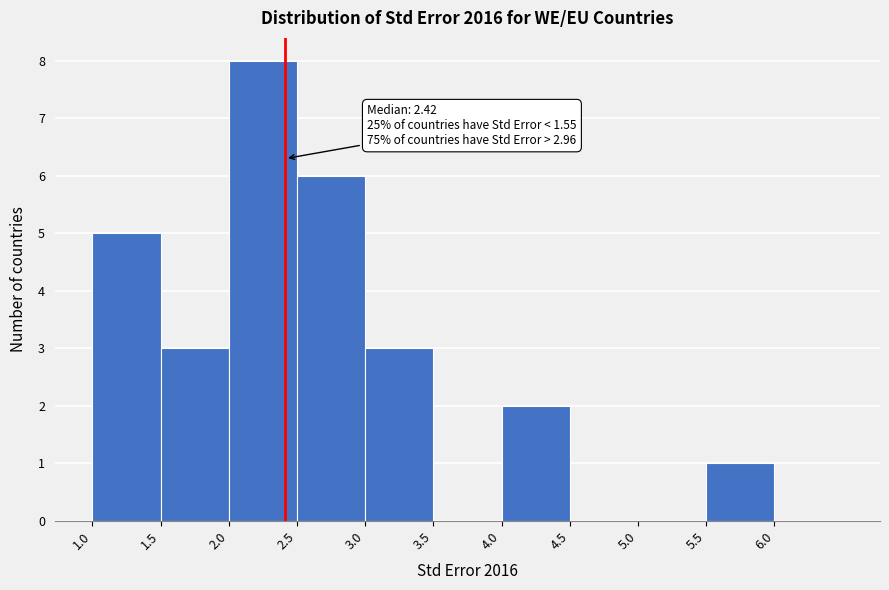

Over which range of the x-axis is the bar tallest?

2.0 to 2.5